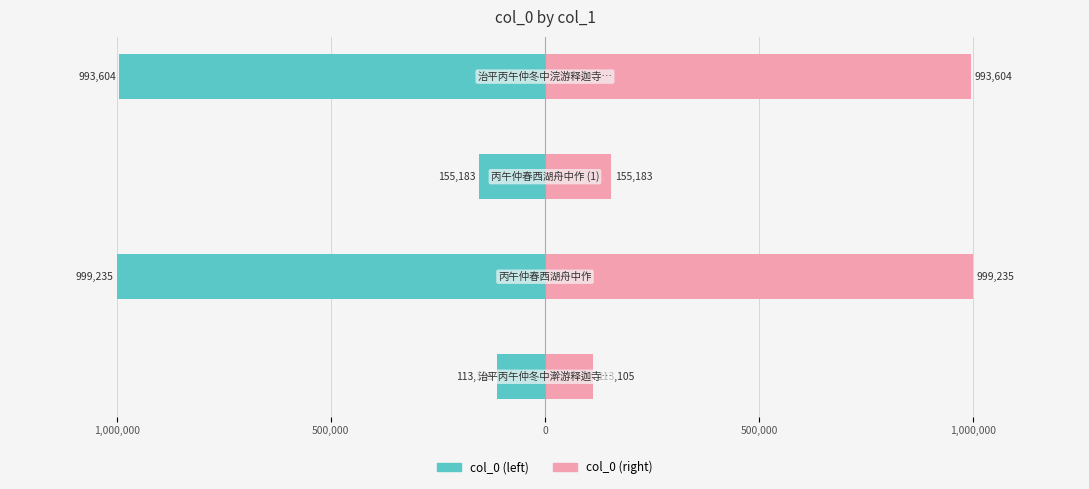

Reading left to right, list all the values displayed in this chart.

col_0 (left): -113105	-999235	-155183	-993604
col_0 (right): 113105	999235	155183	993604